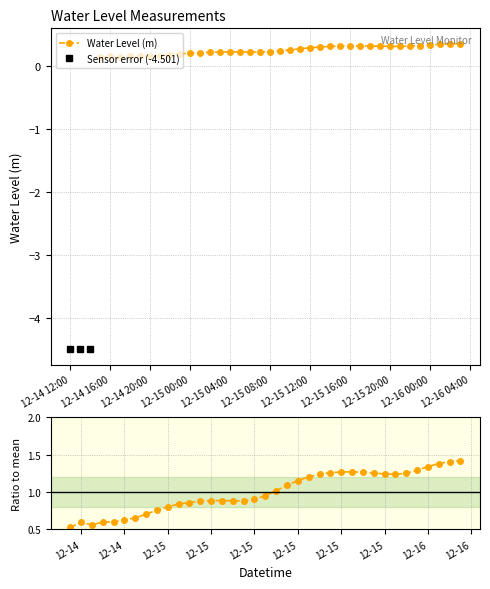

Which label corresponds to the largest value in the chart?

2022-12-16 03:00:00